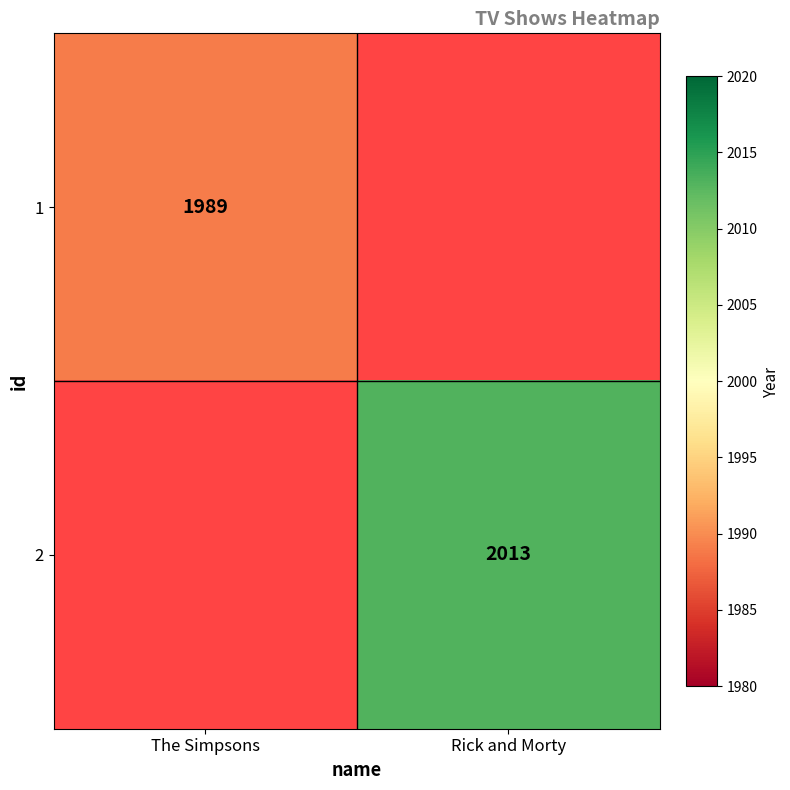

Is it true that 2 equals 2918 at Rick and Morty?

False